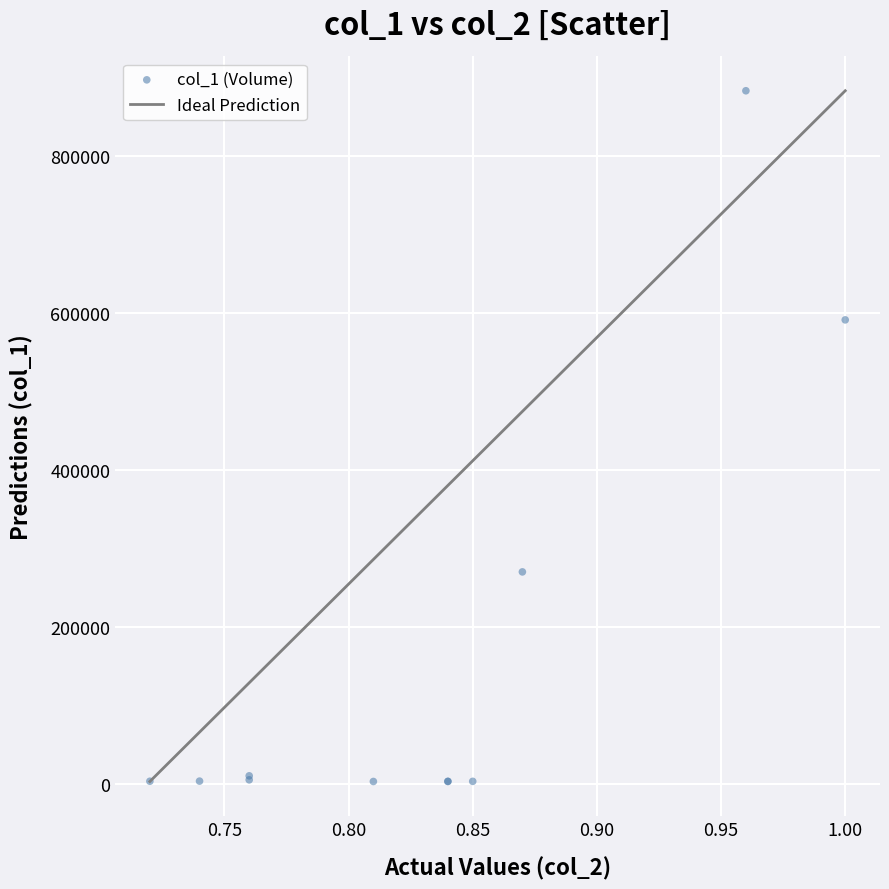

What Y value in the scatter plot is closest to 443010?

591030